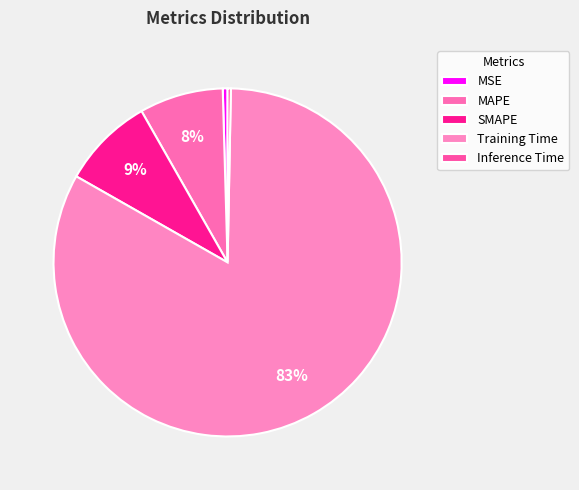

Is it true that MSE is 1% of the pie?

False